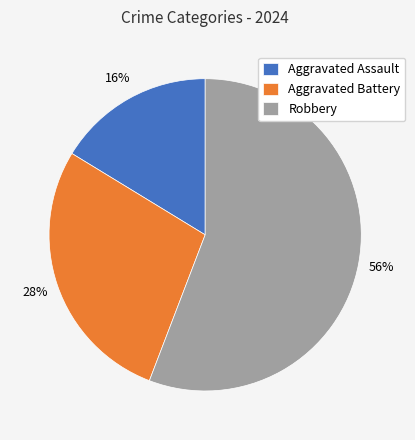

Which has a higher value, Aggravated Assault or Aggravated Battery?

Aggravated Battery